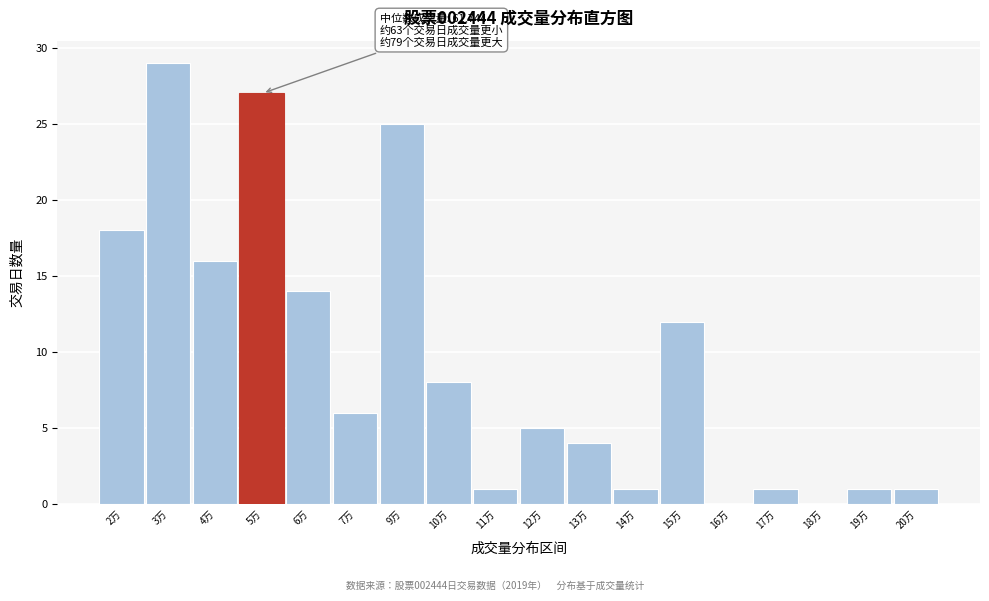

Reading left to right, extract all data points from this chart.

2万=18	3万=29	4万=16	5万=27	6万=14	7万=6	9万=25	10万=8	11万=1	12万=5	13万=4	14万=1	15万=12	16万=0	17万=1	18万=0	19万=1	20万=1